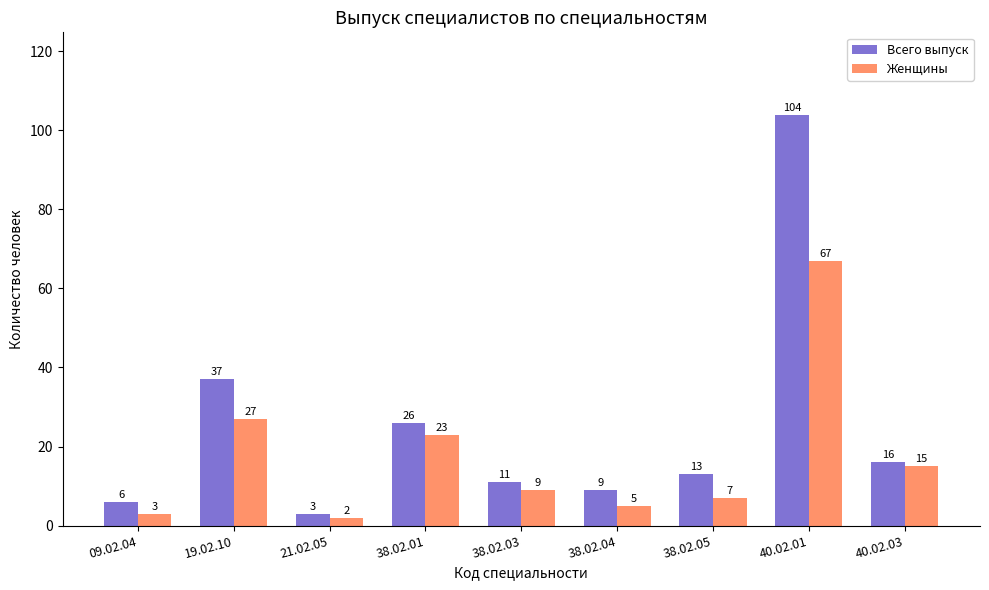

Does the chart contain any negative values?

No